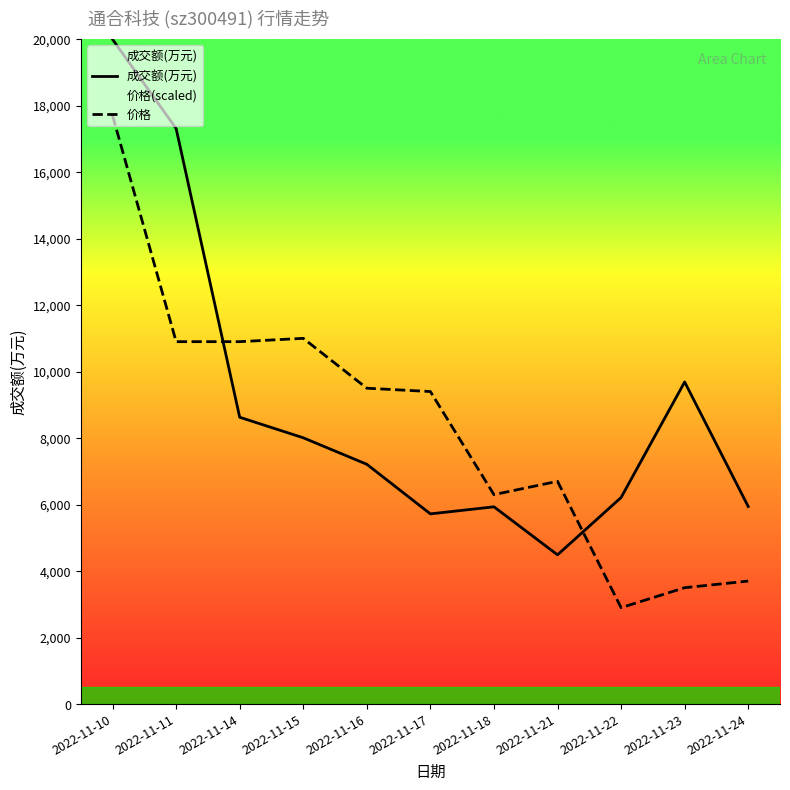

In 成交额(万元), how many points are higher than both neighbors (excluding endpoints)?

2